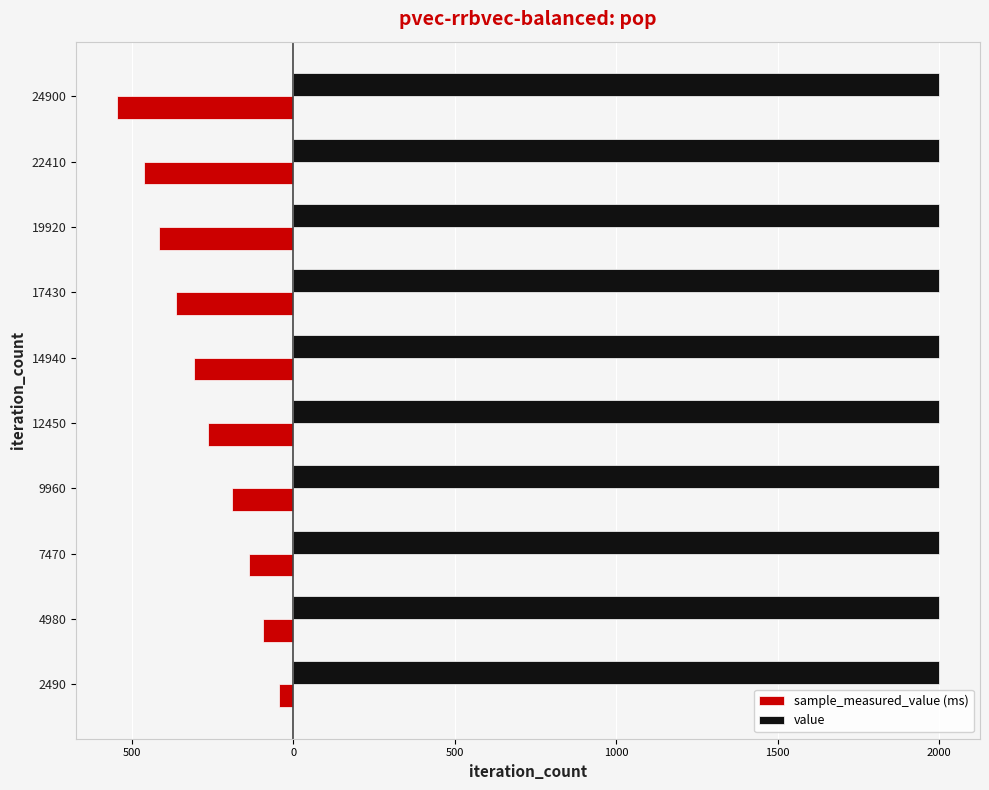

List the series in order of their peak value, highest first.

value, sample_measured_value (ms)